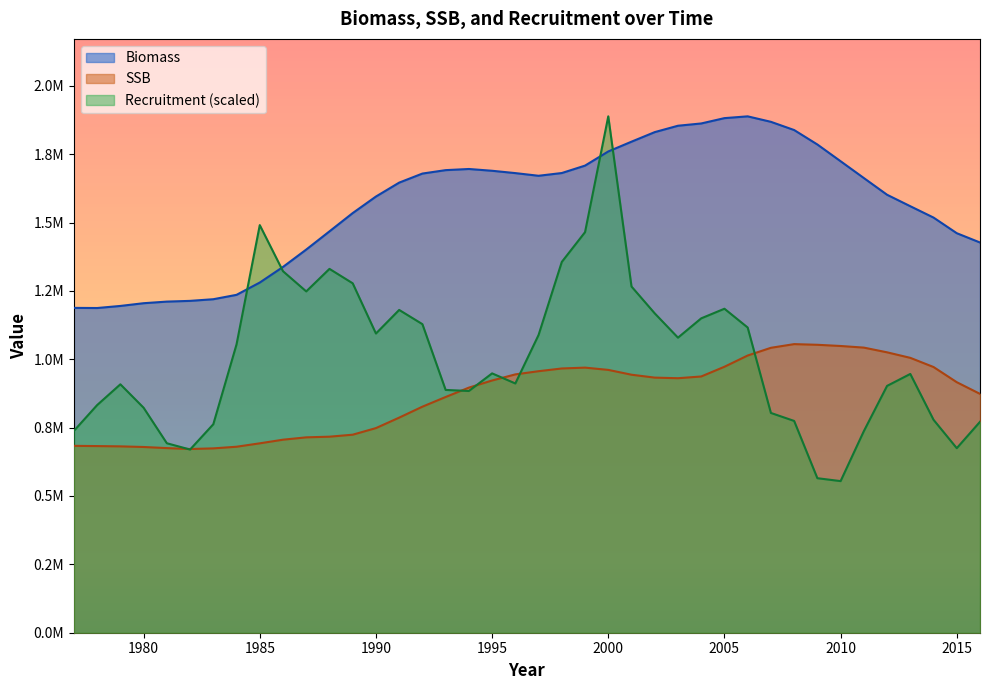

What is the sum of the Recruitment values at 2001 and 1994?

2149915.7